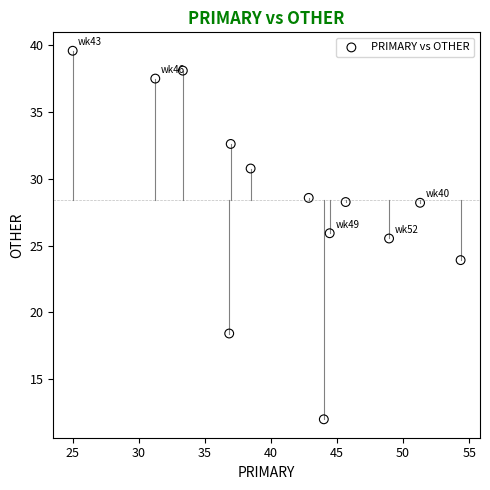

What is the range of X values (max minus min)?

29.3